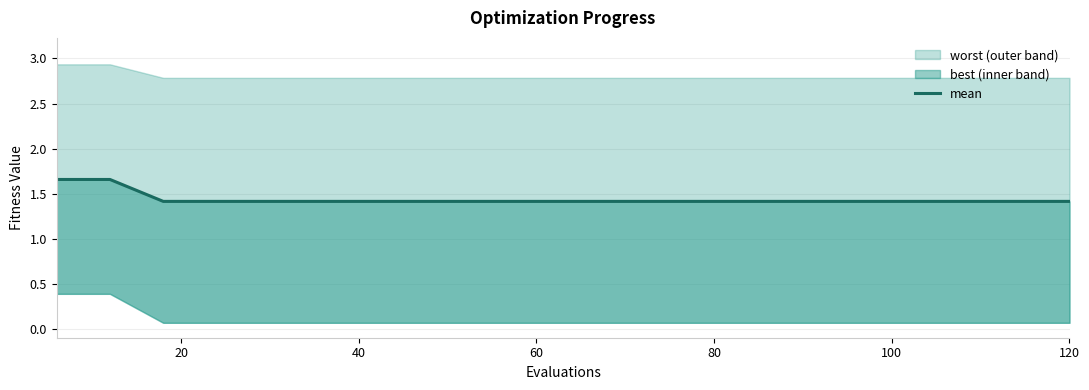

What is the difference between the maximum and minimum values?

0.2